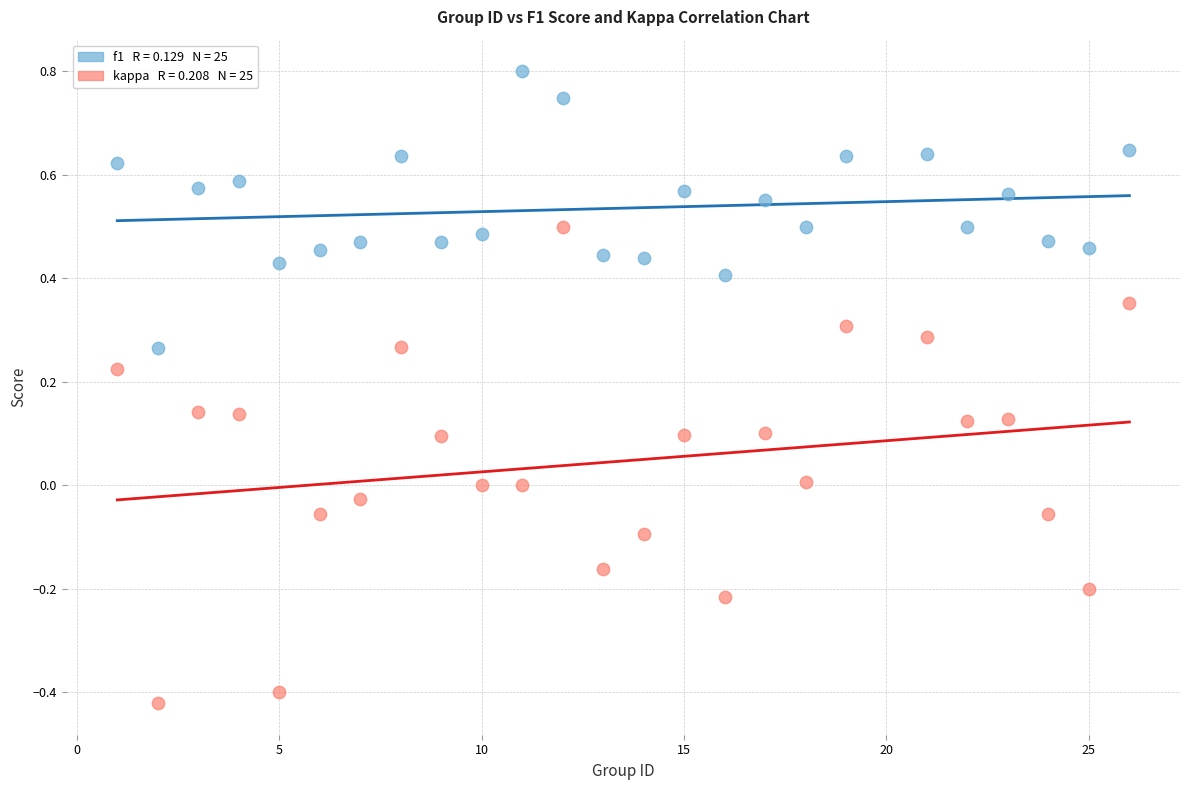

Across all data points, what is the range of Y values (max minus min)?

1.2